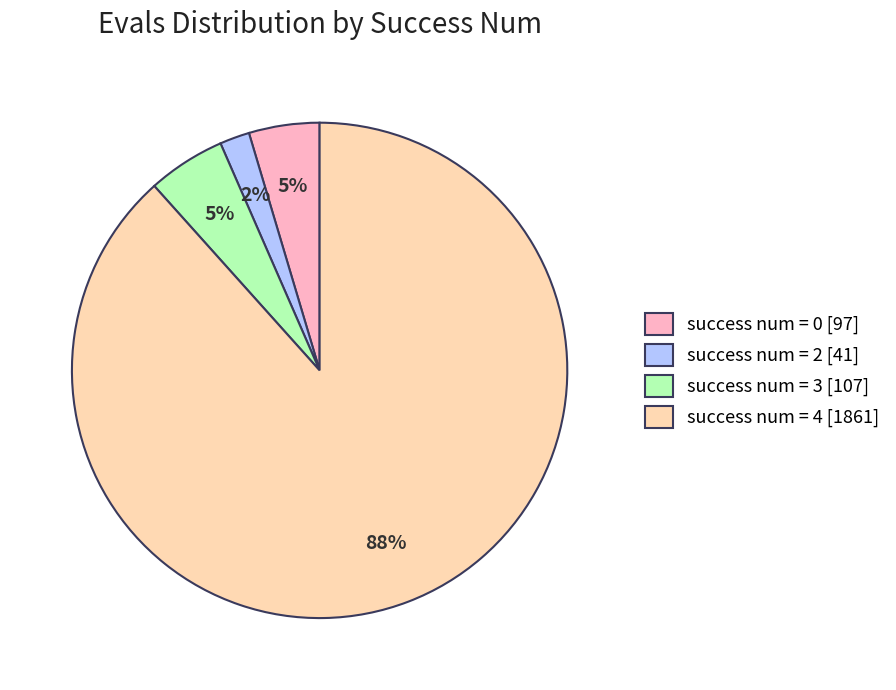

Which category has the biggest portion of the pie?

success num = 4 [1861]